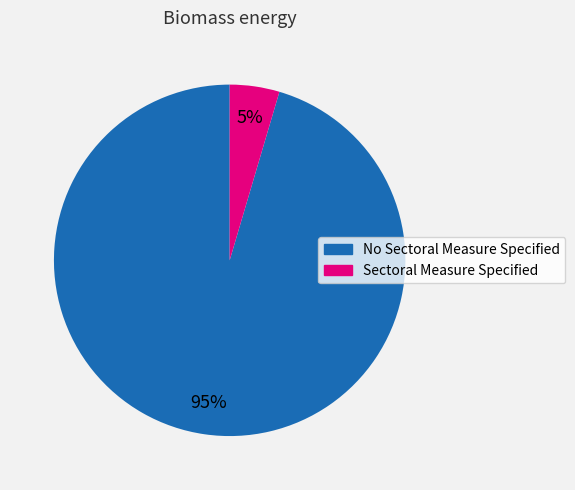

Is it true that No Sectoral Measure Specified is 95% of the pie?

True